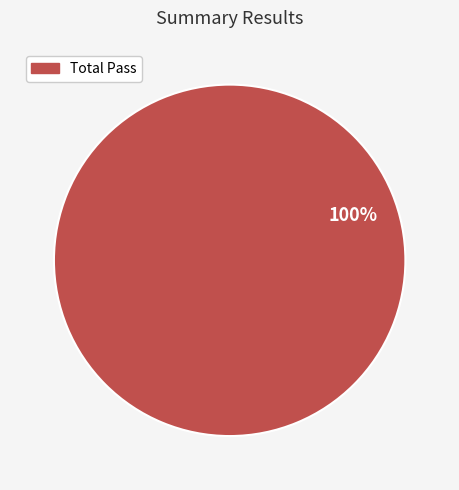

Rank the categories by value from highest to lowest.

Total Pass